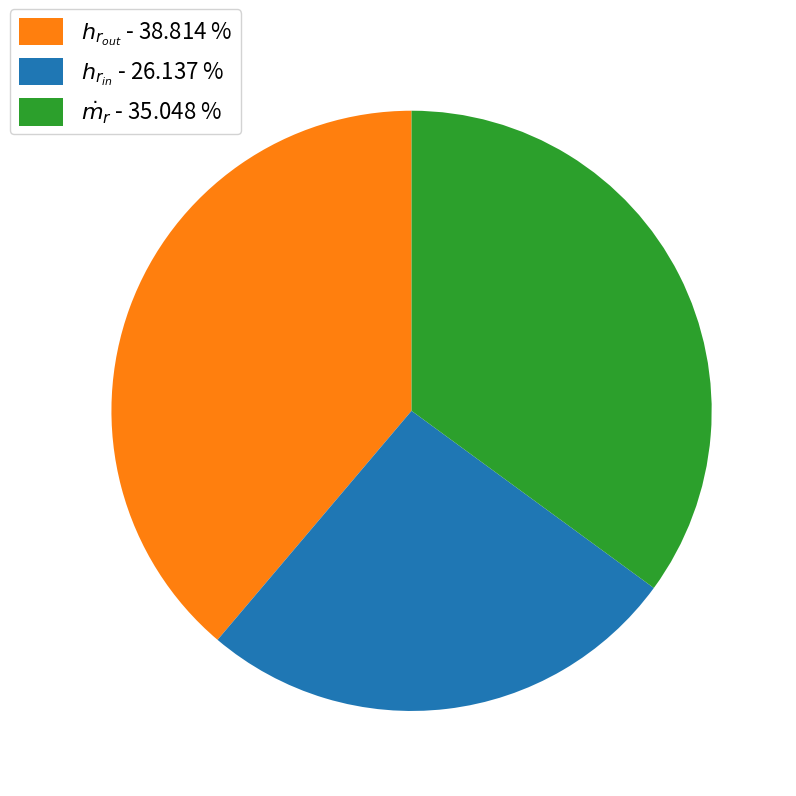

Which category has the biggest portion of the pie?

$h_{r_{out}}$ - 38.814 %